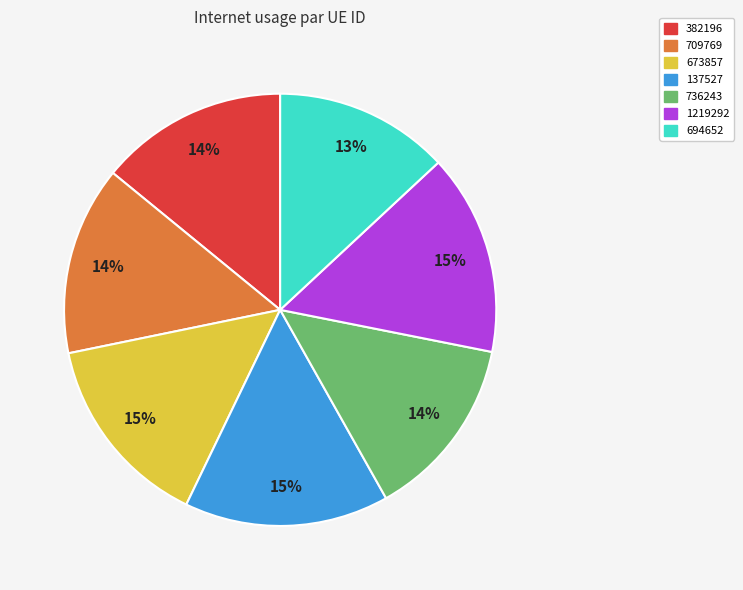

To the nearest percent, what percentage of the pie is 709769?

14%